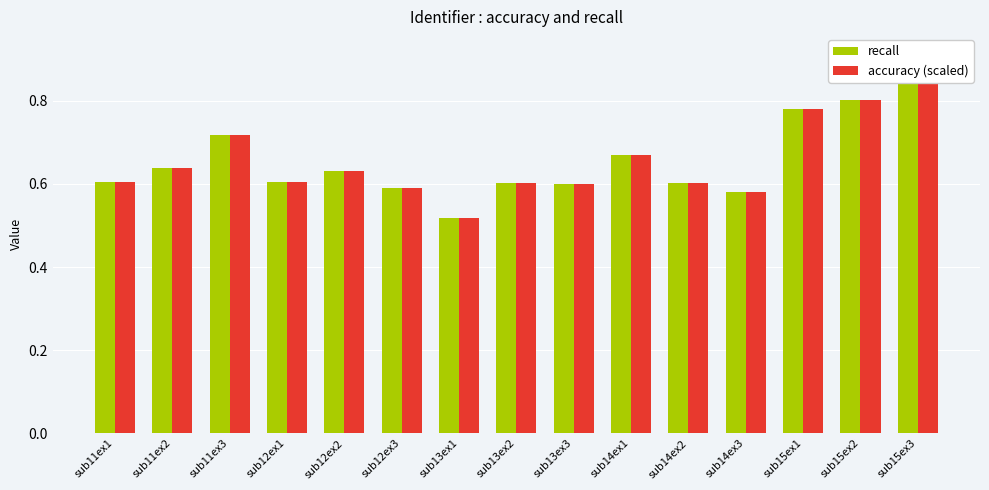

At how many categories does at least one series exceed 0?

15